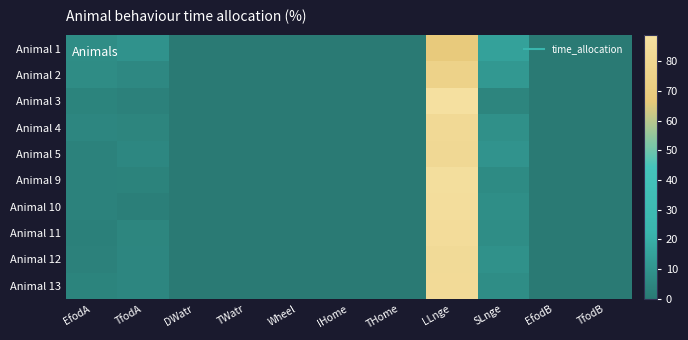

Reading left to right, extract all data points from this chart.

Animal 1: EfodA=7.4	TfodA=9.7	DWatr=0.0	TWatr=0.0	Wheel=0.0	IHome=0.0	THome=0.0	LLnge=68.0	SLnge=14.9	EfodB=0.0	TfodB=0.0
Animal 2: EfodA=7.2	TfodA=5.8	DWatr=0.0	TWatr=0.0	Wheel=0.0	IHome=0.0	THome=0.0	LLnge=75.3	SLnge=11.7	EfodB=0.0	TfodB=0.0
Animal 3: EfodA=4.0	TfodA=2.9	DWatr=0.0	TWatr=0.0	Wheel=0.0	IHome=0.0	THome=0.0	LLnge=88.7	SLnge=4.4	EfodB=0.0	TfodB=0.0
Animal 4: EfodA=5.0	TfodA=4.2	DWatr=0.0	TWatr=0.0	Wheel=0.0	IHome=0.0	THome=0.0	LLnge=82.5	SLnge=8.3	EfodB=0.0	TfodB=0.0
Animal 5: EfodA=3.2	TfodA=5.3	DWatr=0.0	TWatr=0.0	Wheel=0.0	IHome=0.0	THome=0.0	LLnge=81.7	SLnge=9.9	EfodB=0.0	TfodB=0.0
Animal 9: EfodA=3.1	TfodA=3.5	DWatr=0.0	TWatr=0.0	Wheel=0.0	IHome=0.0	THome=0.0	LLnge=86.7	SLnge=6.6	EfodB=0.0	TfodB=0.0
Animal 10: EfodA=3.5	TfodA=2.3	DWatr=0.0	TWatr=0.0	Wheel=0.0	IHome=0.0	THome=0.0	LLnge=86.4	SLnge=7.8	EfodB=0.0	TfodB=0.0
Animal 11: EfodA=2.7	TfodA=4.5	DWatr=0.0	TWatr=0.0	Wheel=0.0	IHome=0.0	THome=0.0	LLnge=85.3	SLnge=7.4	EfodB=0.0	TfodB=0.0
Animal 12: EfodA=2.9	TfodA=5.0	DWatr=0.0	TWatr=0.0	Wheel=0.0	IHome=0.0	THome=0.0	LLnge=83.2	SLnge=8.9	EfodB=0.0	TfodB=0.0
Animal 13: EfodA=3.8	TfodA=4.9	DWatr=0.0	TWatr=0.0	Wheel=0.0	IHome=0.0	THome=0.0	LLnge=83.7	SLnge=7.5	EfodB=0.0	TfodB=0.0